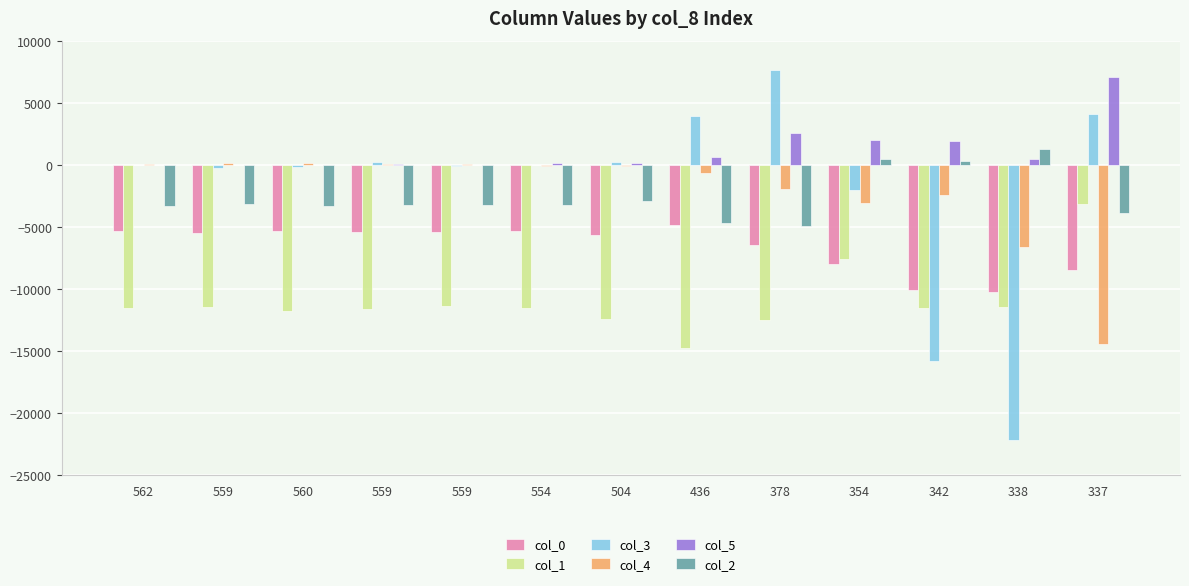

At how many categories does at least one series exceed 6338?

2